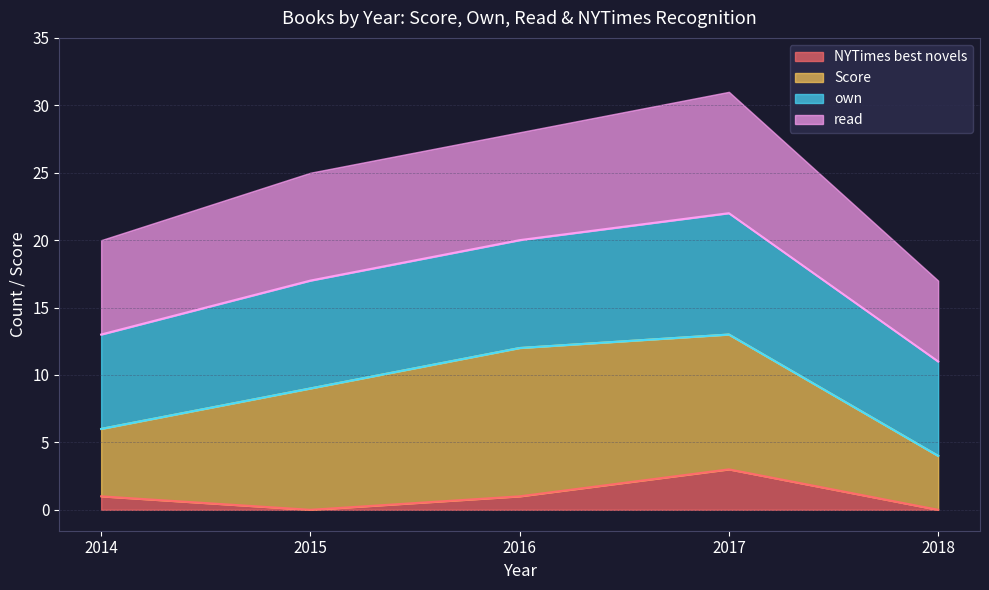

What are all the series names shown in the legend?

NYTimes best novels, Score, own, read